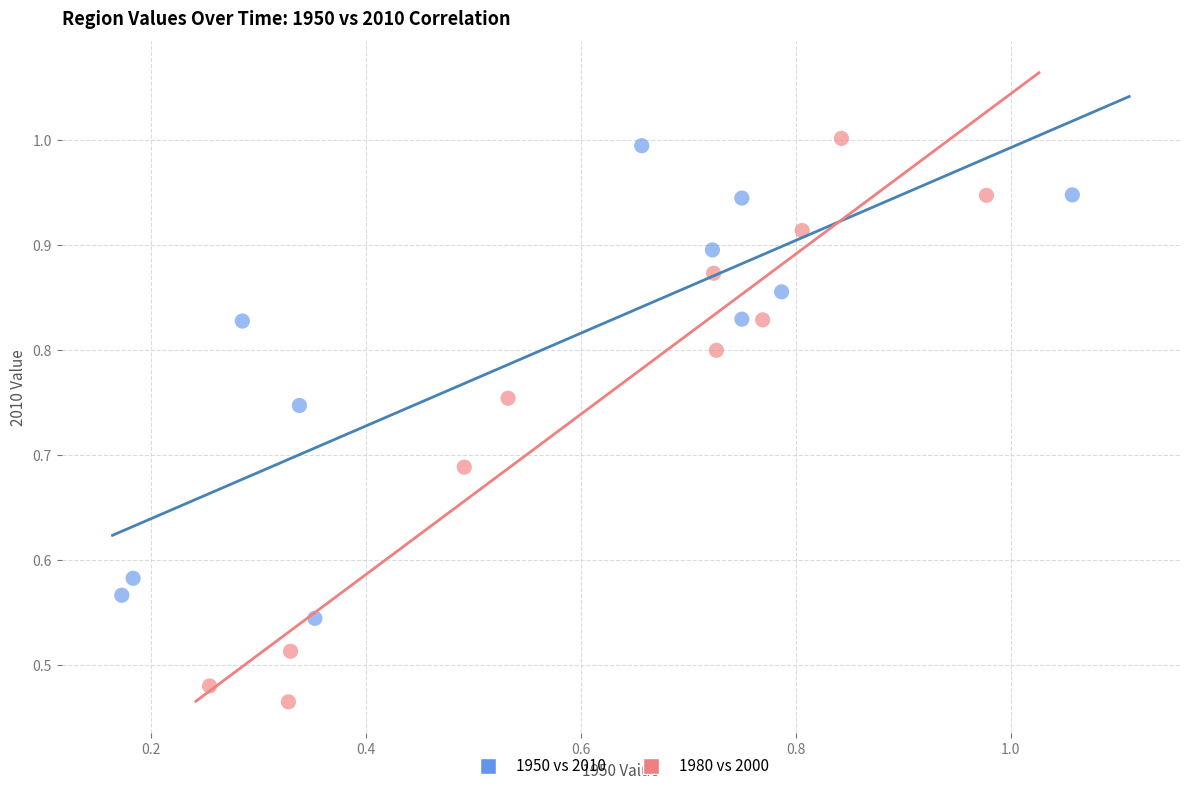

Which series reaches the minimum Y coordinate?

1980 vs 2000